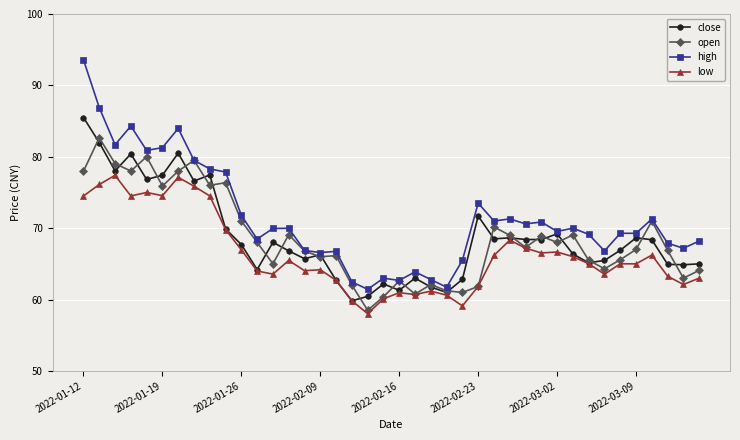

What is the minimum value shown in the chart?

58.0